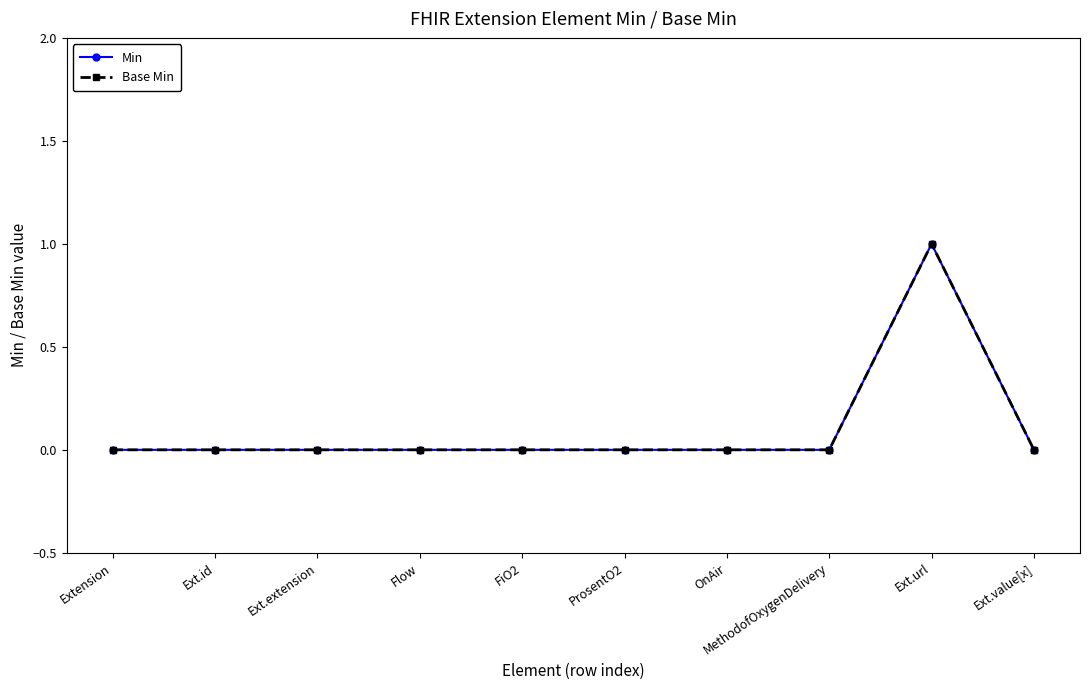

Which series changed the most between Ext.id and Ext.url?

Min